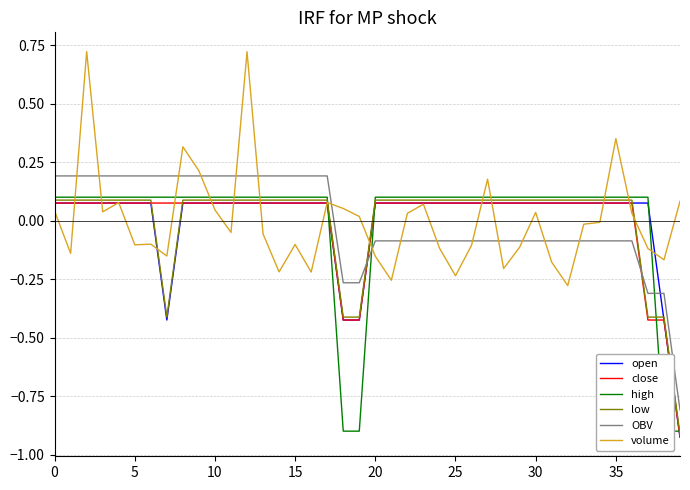

Which series has the largest total across all categories?

high